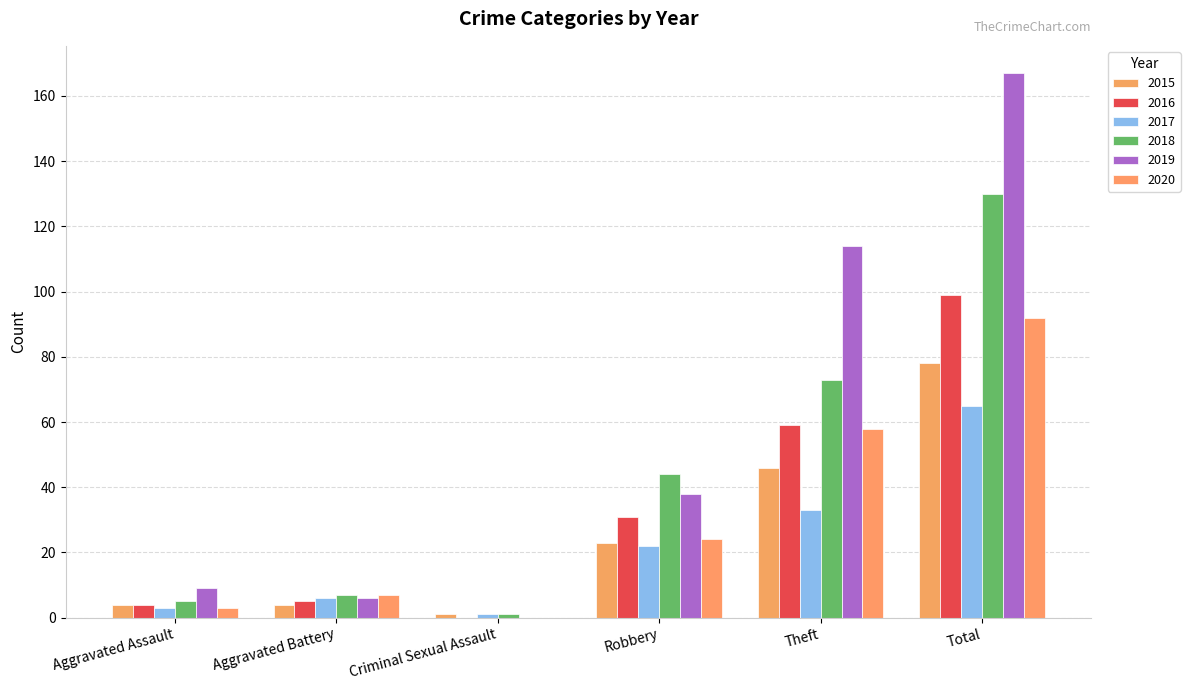

How many groups of bars are there?

6